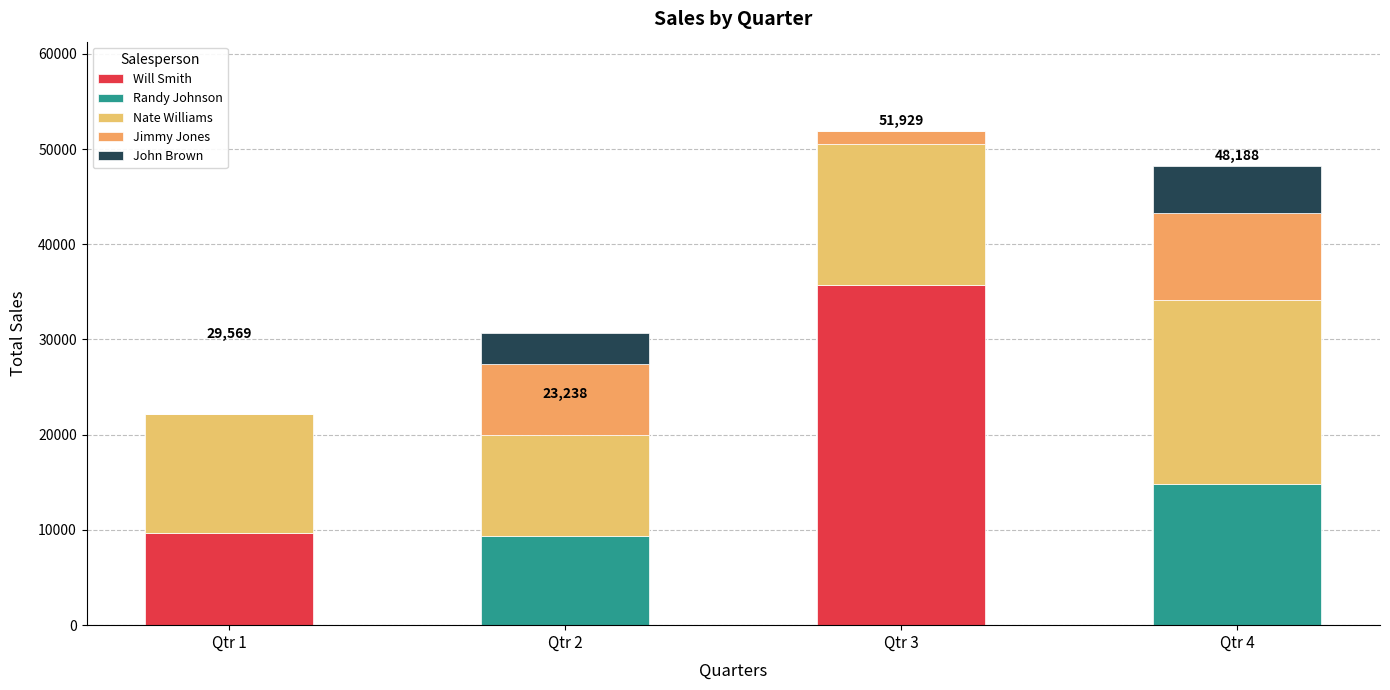

What is the sum of the Randy Johnson values at Qtr 3 and Qtr 2?

9339